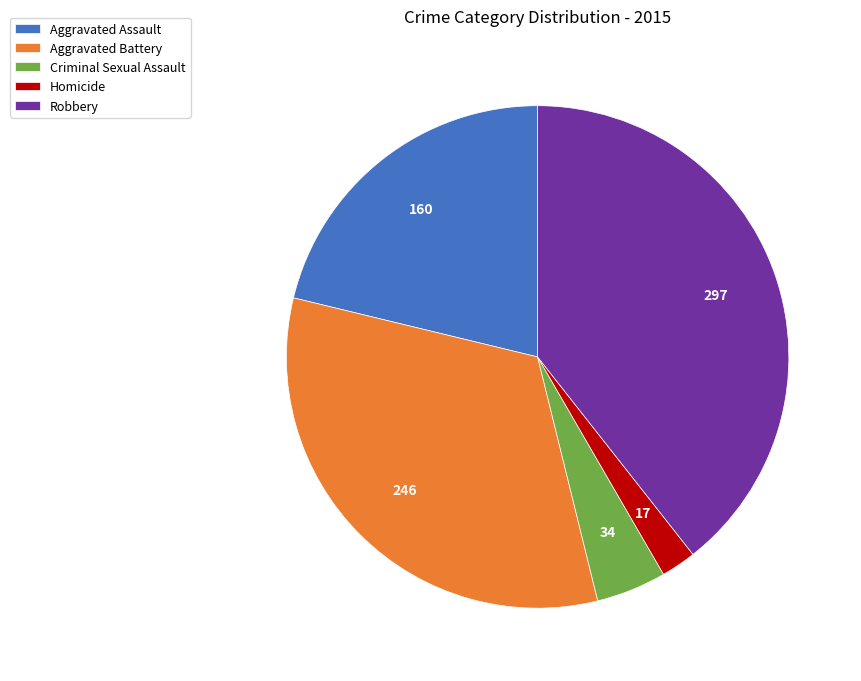

Do Criminal Sexual Assault and Robbery together represent more than half of the pie?

No